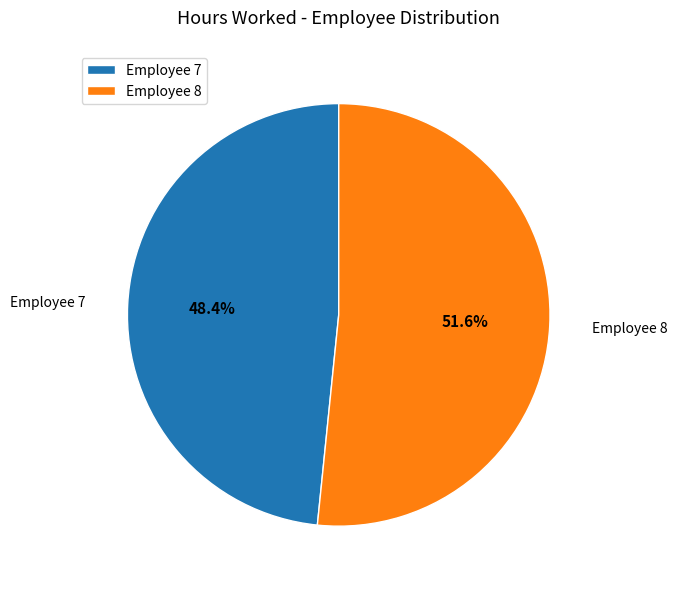

What is the ratio of the value at Employee 7 to the value at Employee 8?

0.9